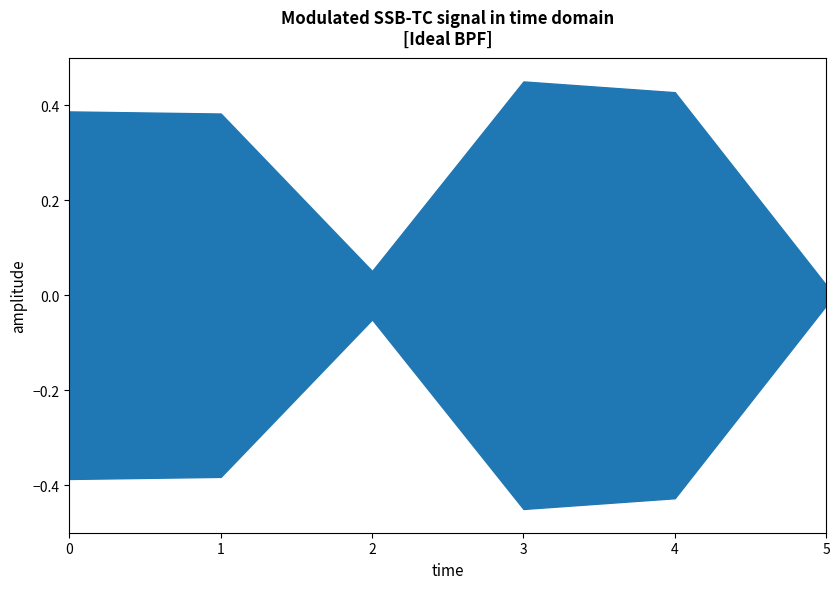

Count the number of categories in the chart.

6